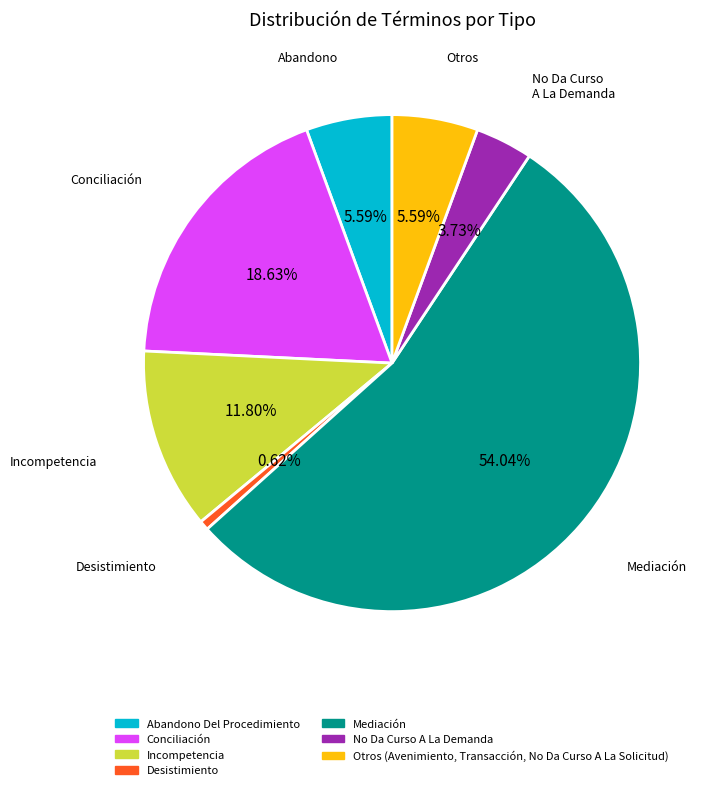

Which category accounts for the majority?

Mediación